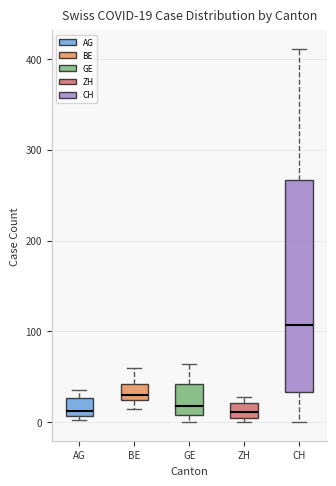

Which box is the tallest, from its lower edge to its upper edge?

CH